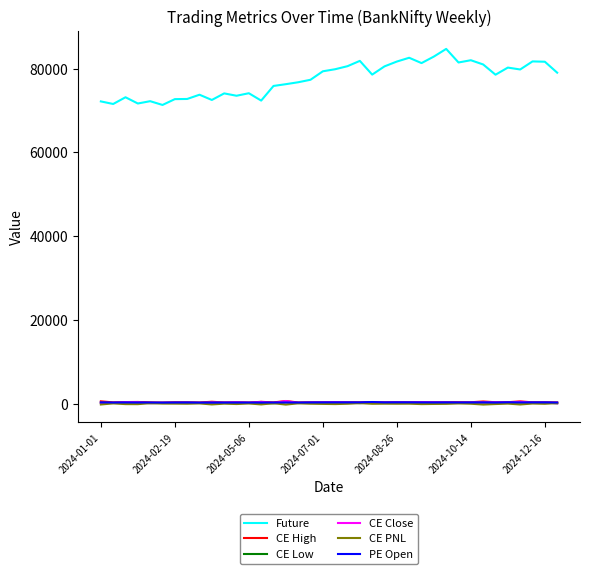

Which series has the largest range (max minus min)?

Future